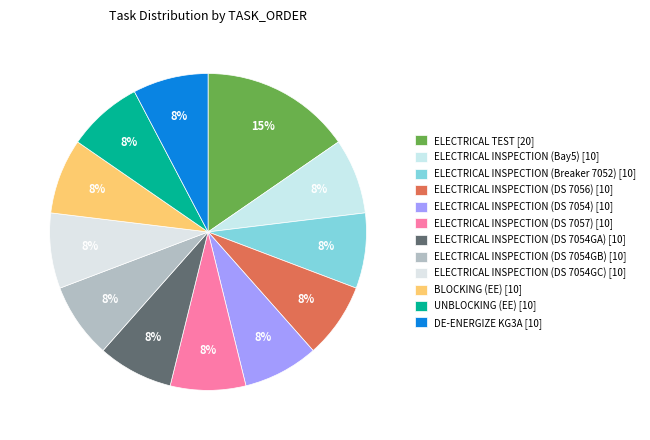

How many slices are in this pie chart?

12